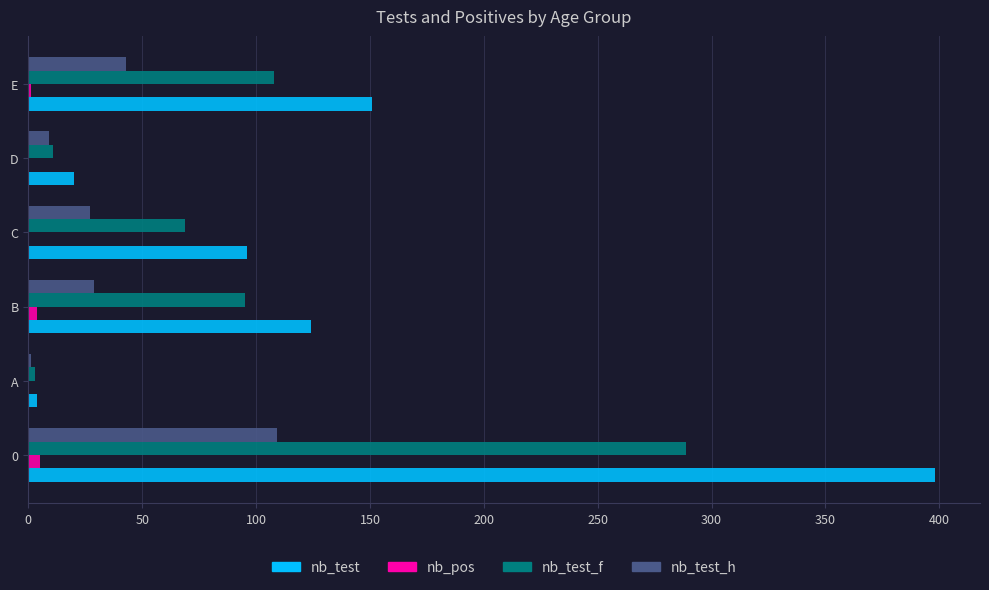

How many nb_pos values are between 0 and 4?

5